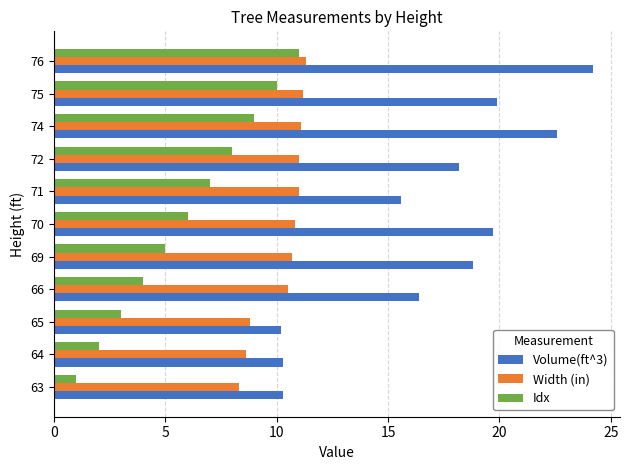

List the series in order of their overall mean, lowest first.

Idx, Width (in), Volume(ft^3)